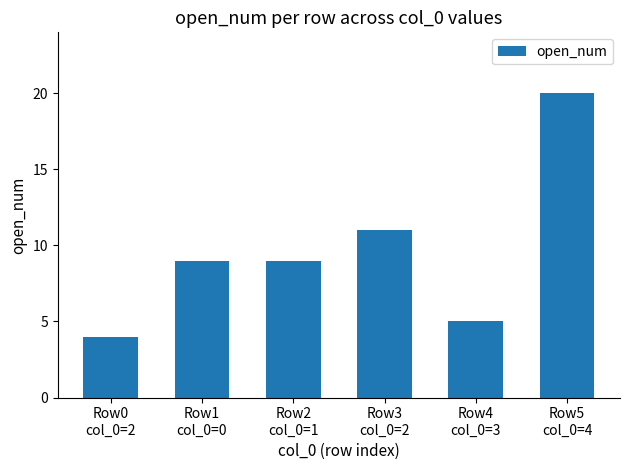

Which has a higher value, Row5
col_0=4 or Row3
col_0=2?

Row5
col_0=4